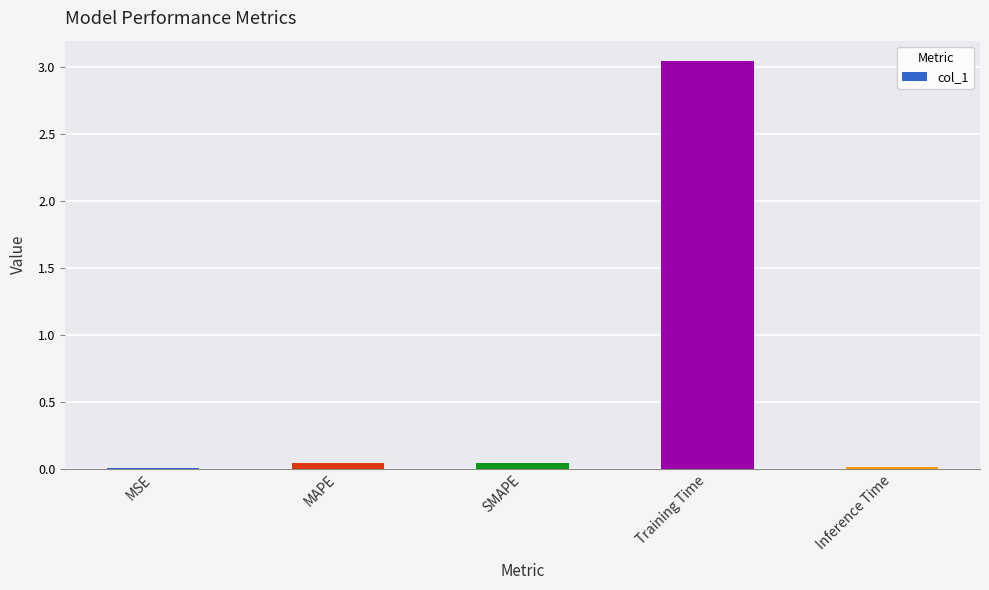

Which has a higher value, Training Time or Inference Time?

Training Time